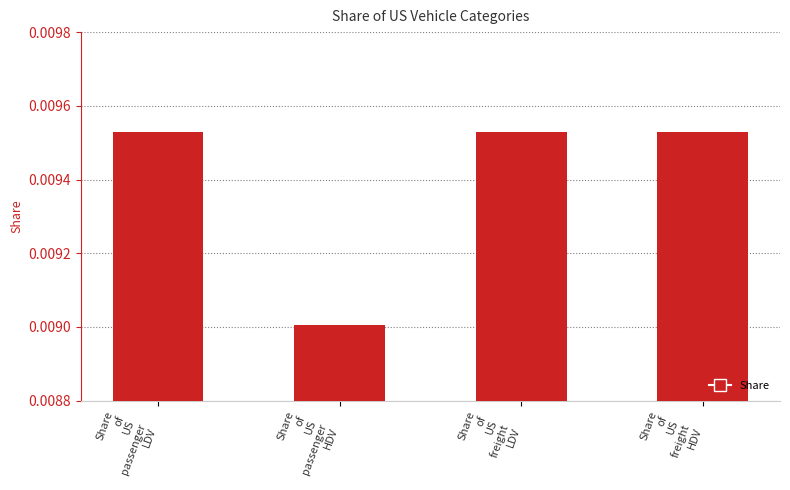

Count the values in the range 0 to 1.

4